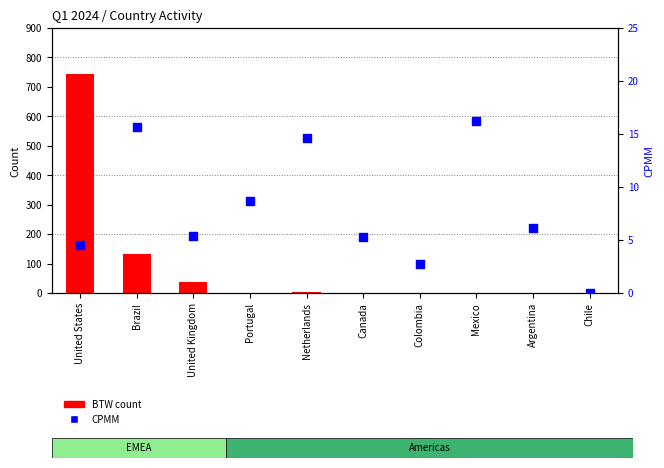

At which category is the sum across all series the highest?

United States